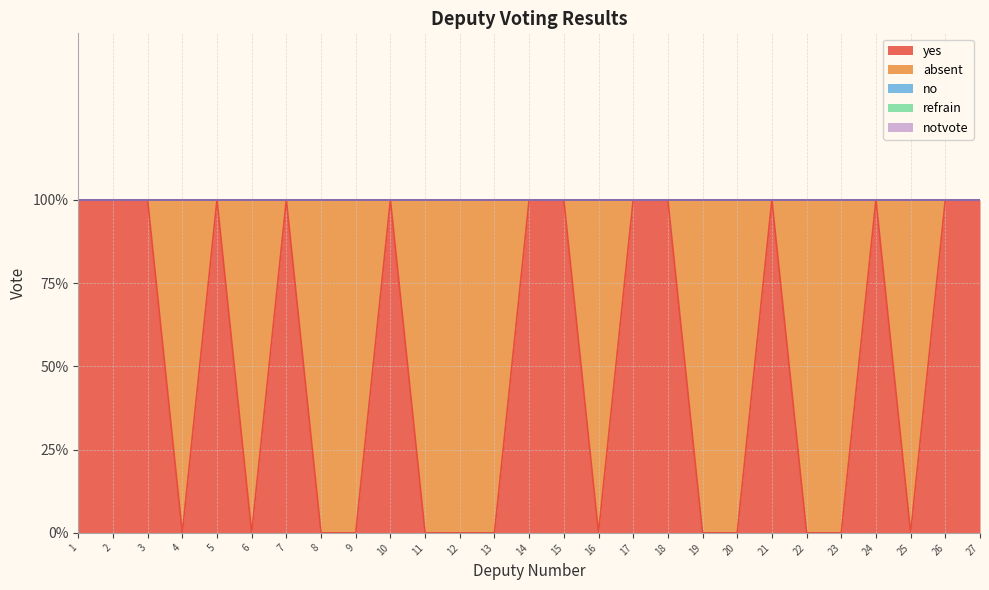

True or false: notvote and absent cross at least once.

False